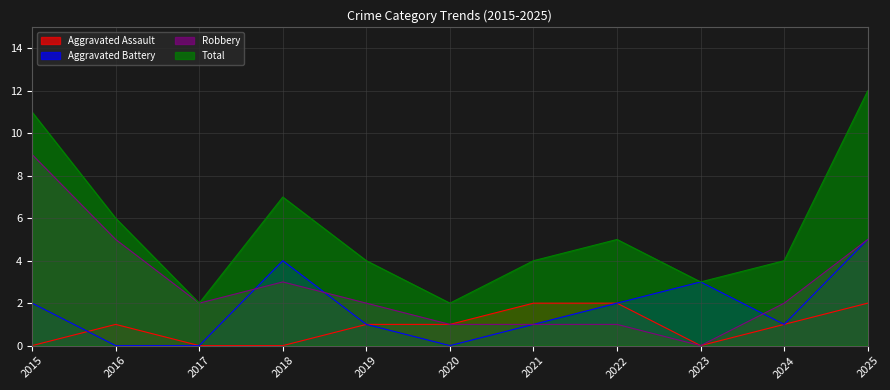

Where is the first local maximum for Aggravated Assault?

2016